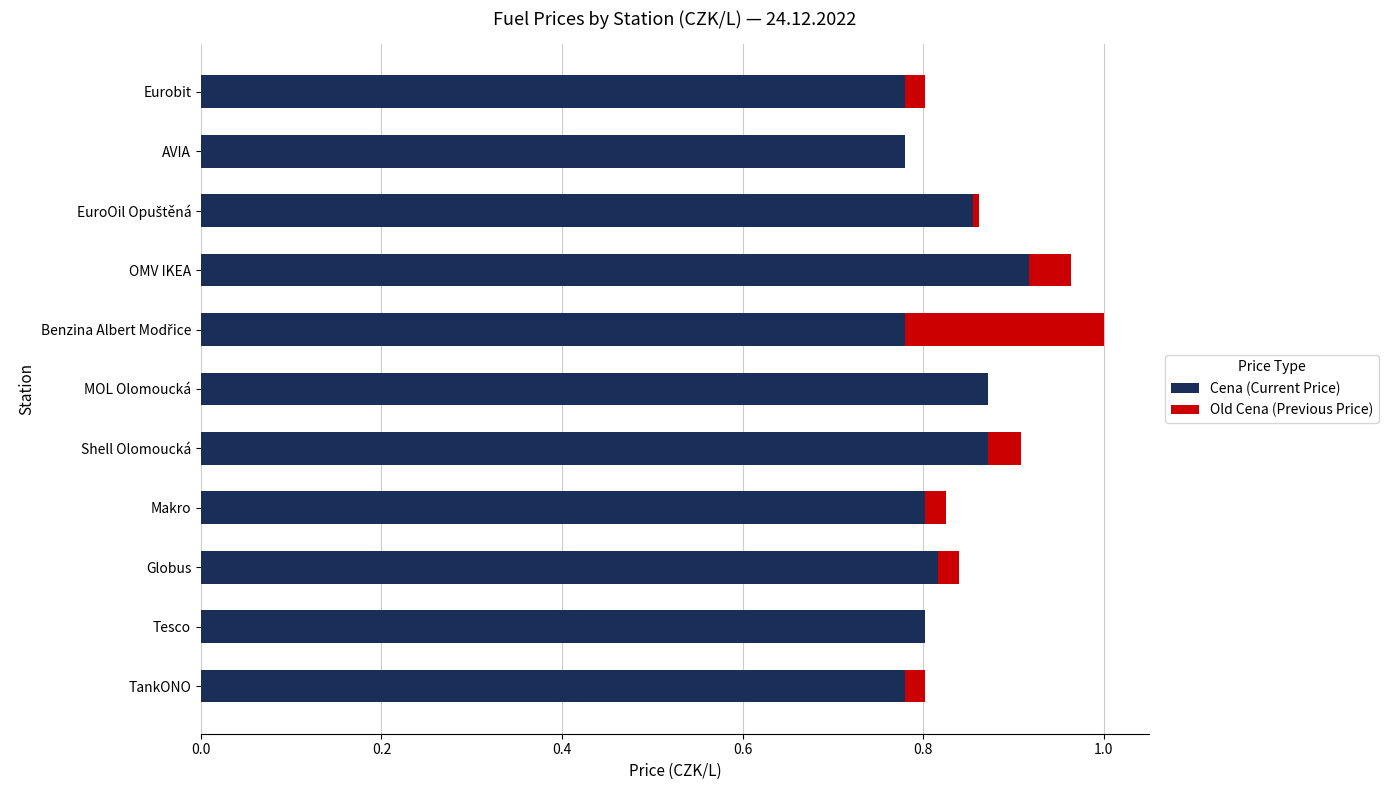

Is it true that Cena (Current Price) equals 0.8 at Makro?

True